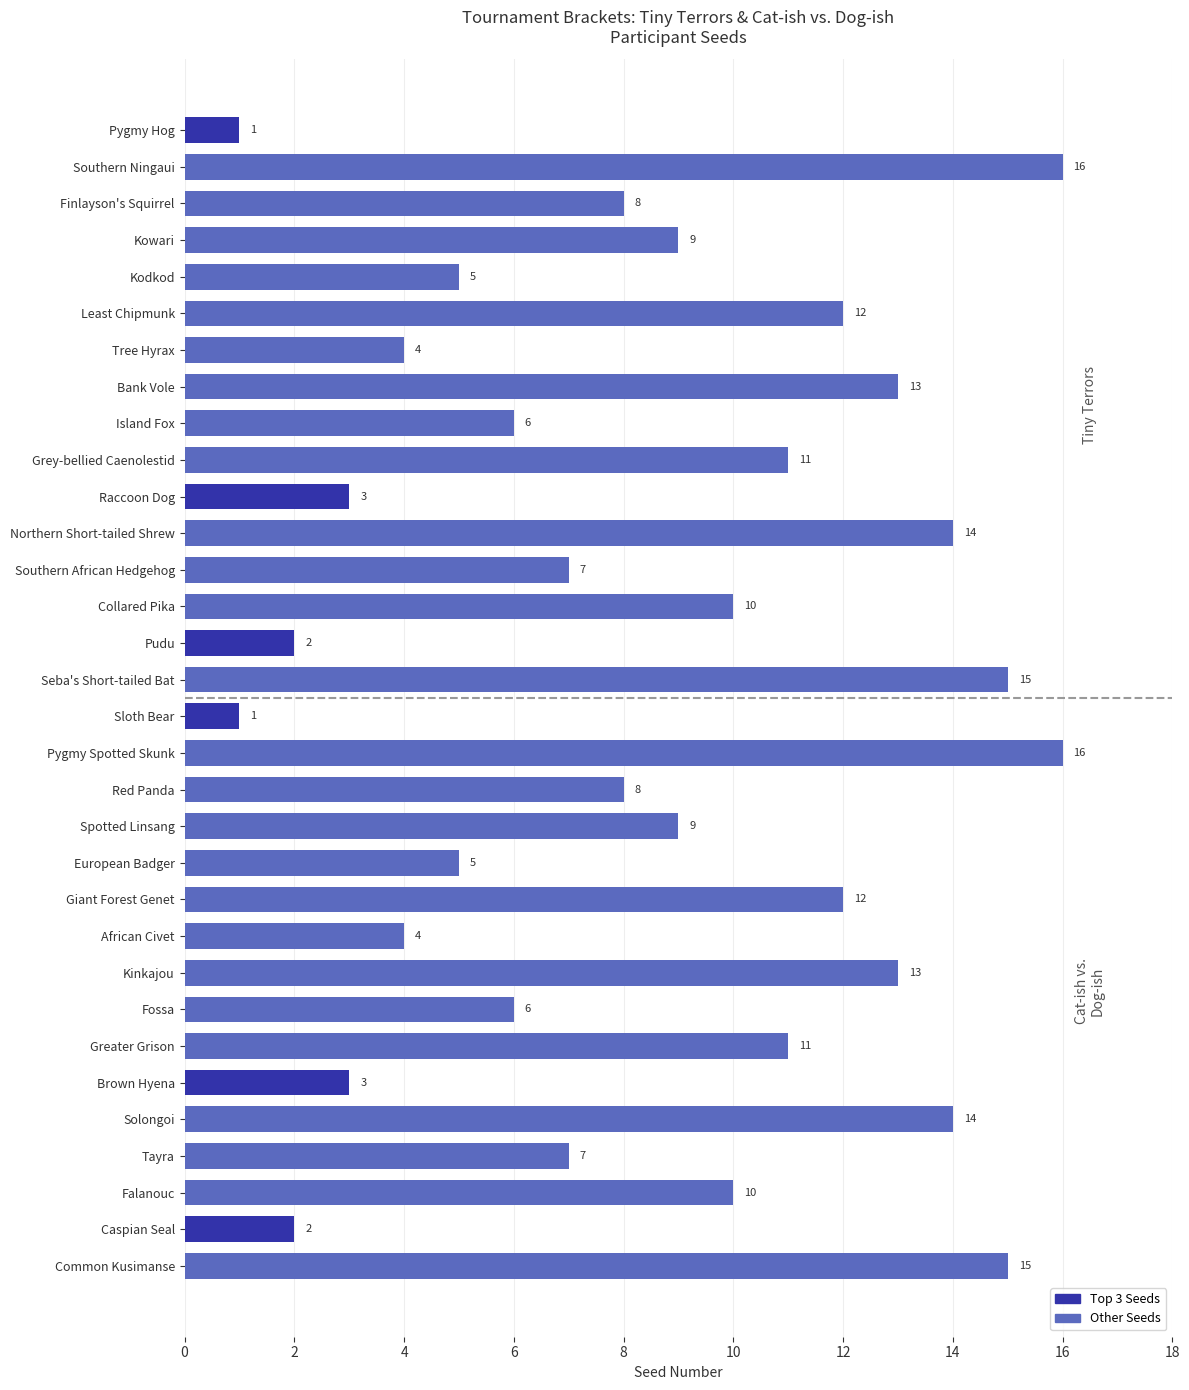

The chart shows a value of 3 at Solongoi. True or false?

False